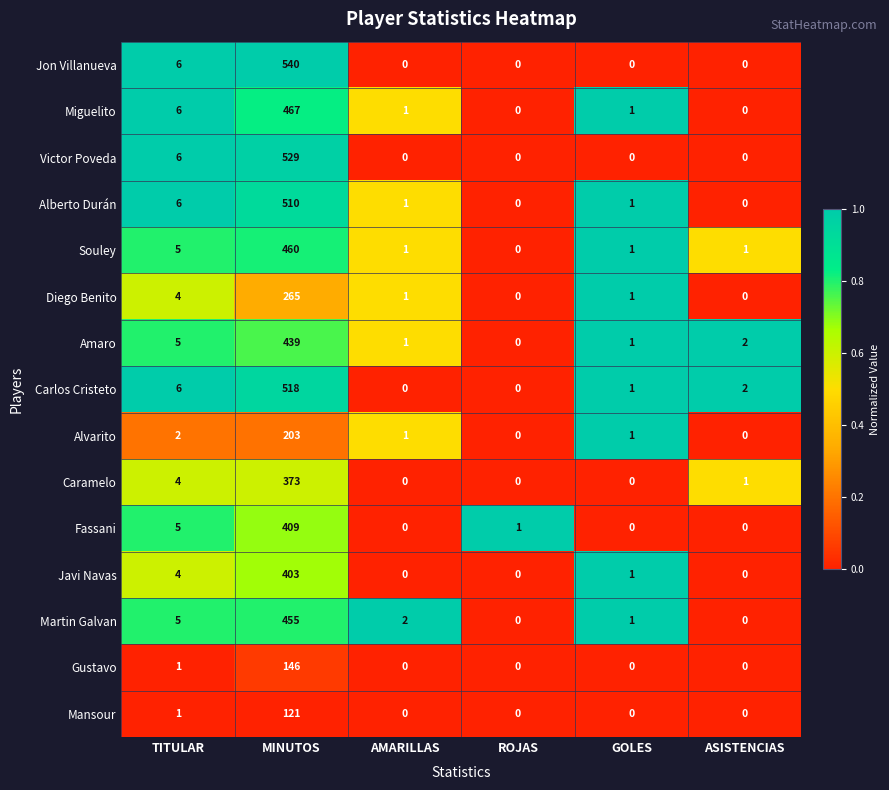

Which series has the widest spread of values?

Jon Villanueva